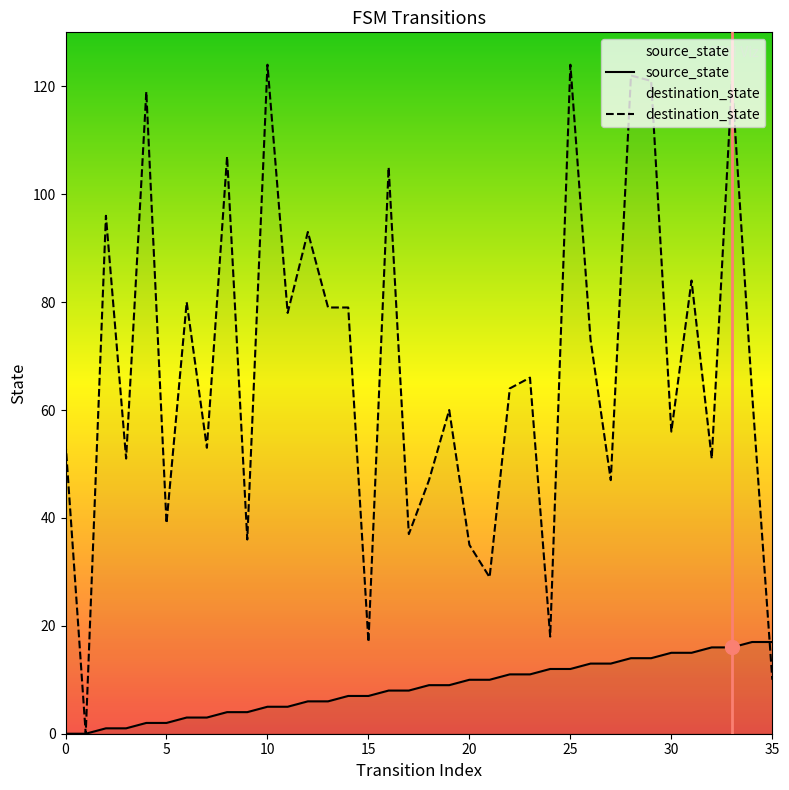

True or false: source_state has a value of 2 at 8.

False